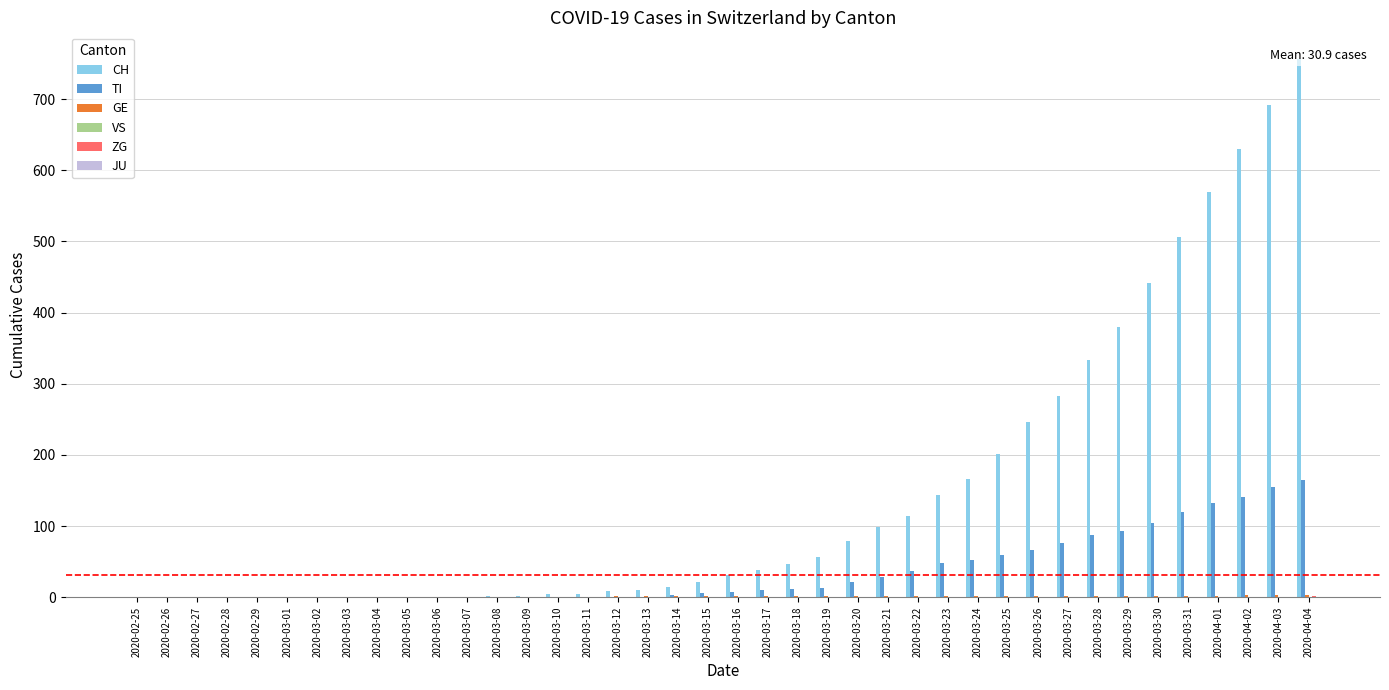

Reading left to right, list all the values displayed in this chart.

CH: 2020-02-25=0	2020-02-26=0	2020-02-27=0	2020-02-28=0	2020-02-29=0	2020-03-01=0	2020-03-02=0	2020-03-03=0	2020-03-04=0	2020-03-05=0	2020-03-06=1	2020-03-07=1	2020-03-08=2	2020-03-09=2	2020-03-10=4	2020-03-11=5	2020-03-12=9	2020-03-13=10	2020-03-14=14	2020-03-15=22	2020-03-16=31	2020-03-17=38	2020-03-18=47	2020-03-19=56	2020-03-20=79	2020-03-21=99	2020-03-22=114	2020-03-23=144	2020-03-24=166	2020-03-25=201	2020-03-26=246	2020-03-27=283	2020-03-28=334	2020-03-29=380	2020-03-30=441	2020-03-31=506	2020-04-01=569	2020-04-02=630	2020-04-03=691	2020-04-04=756
TI: 2020-02-25=0	2020-02-26=0	2020-02-27=0	2020-02-28=0	2020-02-29=0	2020-03-01=0	2020-03-02=0	2020-03-03=0	2020-03-04=0	2020-03-05=0	2020-03-06=0	2020-03-07=0	2020-03-08=0	2020-03-09=0	2020-03-10=1	2020-03-11=1	2020-03-12=1	2020-03-13=1	2020-03-14=3	2020-03-15=6	2020-03-16=8	2020-03-17=10	2020-03-18=12	2020-03-19=13	2020-03-20=22	2020-03-21=28	2020-03-22=37	2020-03-23=48	2020-03-24=53	2020-03-25=60	2020-03-26=67	2020-03-27=76	2020-03-28=87	2020-03-29=93	2020-03-30=105	2020-03-31=120	2020-04-01=132	2020-04-02=141	2020-04-03=155	2020-04-04=165
GE: 2020-02-25=0	2020-02-26=0	2020-02-27=0	2020-02-28=0	2020-02-29=0	2020-03-01=0	2020-03-02=0	2020-03-03=0	2020-03-04=0	2020-03-05=0	2020-03-06=0	2020-03-07=0	2020-03-08=0	2020-03-09=0	2020-03-10=1	2020-03-11=1	2020-03-12=2	2020-03-13=2	2020-03-14=2	2020-03-15=2	2020-03-16=2	2020-03-17=2	2020-03-18=2	2020-03-19=2	2020-03-20=2	2020-03-21=2	2020-03-22=2	2020-03-23=2	2020-03-24=2	2020-03-25=2	2020-03-26=2	2020-03-27=2	2020-03-28=2	2020-03-29=2	2020-03-30=2	2020-03-31=2	2020-04-01=2	2020-04-02=3	2020-04-03=3	2020-04-04=3
VS: 2020-02-25=0	2020-02-26=0	2020-02-27=0	2020-02-28=0	2020-02-29=0	2020-03-01=0	2020-03-02=0	2020-03-03=0	2020-03-04=0	2020-03-05=0	2020-03-06=0	2020-03-07=0	2020-03-08=0	2020-03-09=0	2020-03-10=0	2020-03-11=0	2020-03-12=0	2020-03-13=1	2020-03-14=1	2020-03-15=1	2020-03-16=1	2020-03-17=1	2020-03-18=1	2020-03-19=1	2020-03-20=1	2020-03-21=1	2020-03-22=1	2020-03-23=1	2020-03-24=1	2020-03-25=1	2020-03-26=1	2020-03-27=1	2020-03-28=1	2020-03-29=1	2020-03-30=1	2020-03-31=1	2020-04-01=1	2020-04-02=1	2020-04-03=1	2020-04-04=1
ZG: 2020-02-25=0	2020-02-26=0	2020-02-27=0	2020-02-28=0	2020-02-29=0	2020-03-01=0	2020-03-02=0	2020-03-03=0	2020-03-04=0	2020-03-05=0	2020-03-06=0	2020-03-07=0	2020-03-08=0	2020-03-09=0	2020-03-10=0	2020-03-11=0	2020-03-12=0	2020-03-13=0	2020-03-14=0	2020-03-15=0	2020-03-16=0	2020-03-17=0	2020-03-18=0	2020-03-19=0	2020-03-20=0	2020-03-21=0	2020-03-22=0	2020-03-23=0	2020-03-24=0	2020-03-25=0	2020-03-26=0	2020-03-27=0	2020-03-28=1	2020-03-29=1	2020-03-30=1	2020-03-31=1	2020-04-01=1	2020-04-02=1	2020-04-03=1	2020-04-04=2
JU: 2020-02-25=0	2020-02-26=0	2020-02-27=0	2020-02-28=0	2020-02-29=0	2020-03-01=0	2020-03-02=0	2020-03-03=0	2020-03-04=0	2020-03-05=0	2020-03-06=0	2020-03-07=0	2020-03-08=0	2020-03-09=0	2020-03-10=0	2020-03-11=0	2020-03-12=0	2020-03-13=0	2020-03-14=0	2020-03-15=0	2020-03-16=0	2020-03-17=0	2020-03-18=0	2020-03-19=0	2020-03-20=0	2020-03-21=0	2020-03-22=0	2020-03-23=0	2020-03-24=0	2020-03-25=0	2020-03-26=0	2020-03-27=0	2020-03-28=0	2020-03-29=0	2020-03-30=0	2020-03-31=0	2020-04-01=0	2020-04-02=0	2020-04-03=0	2020-04-04=0